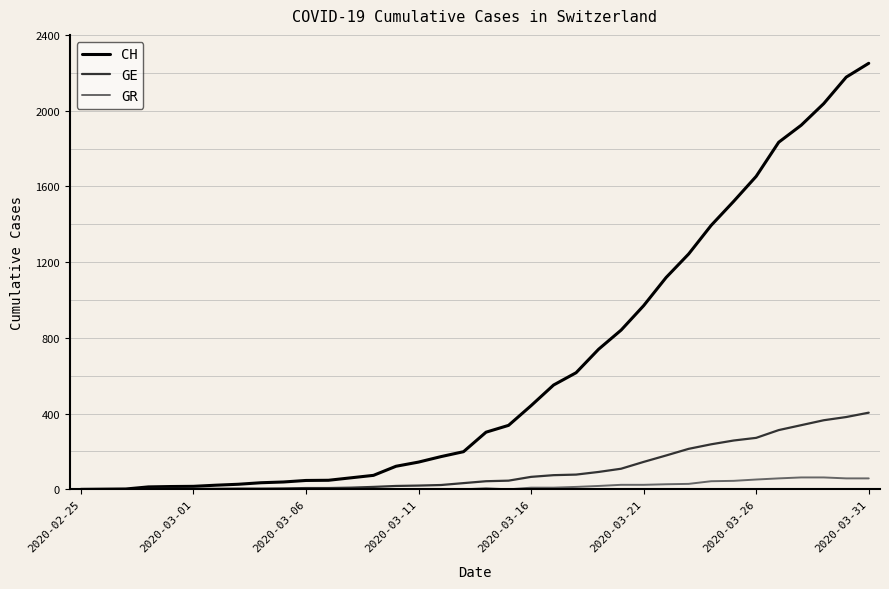

What are all the series names shown in the legend?

CH, GE, GR